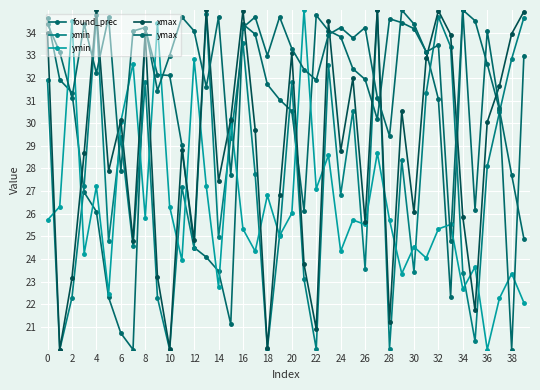

Where is the first local maximum for xmax?

4